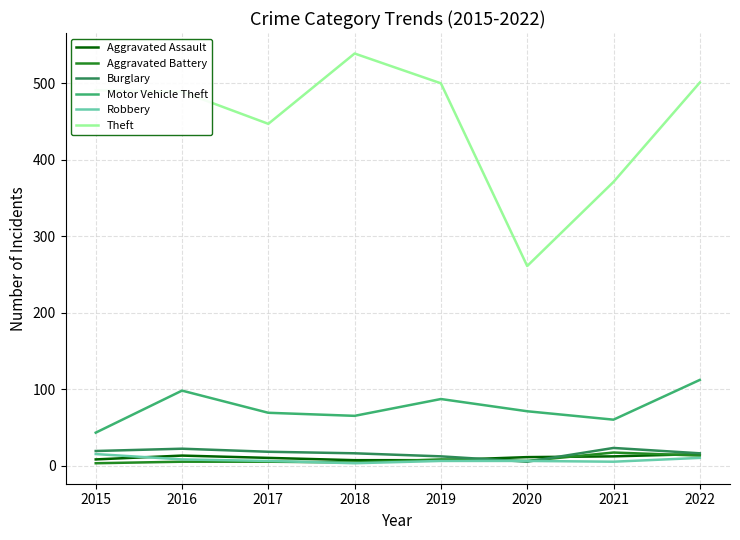

Is it true that Robbery equals 6 at 2020?

True